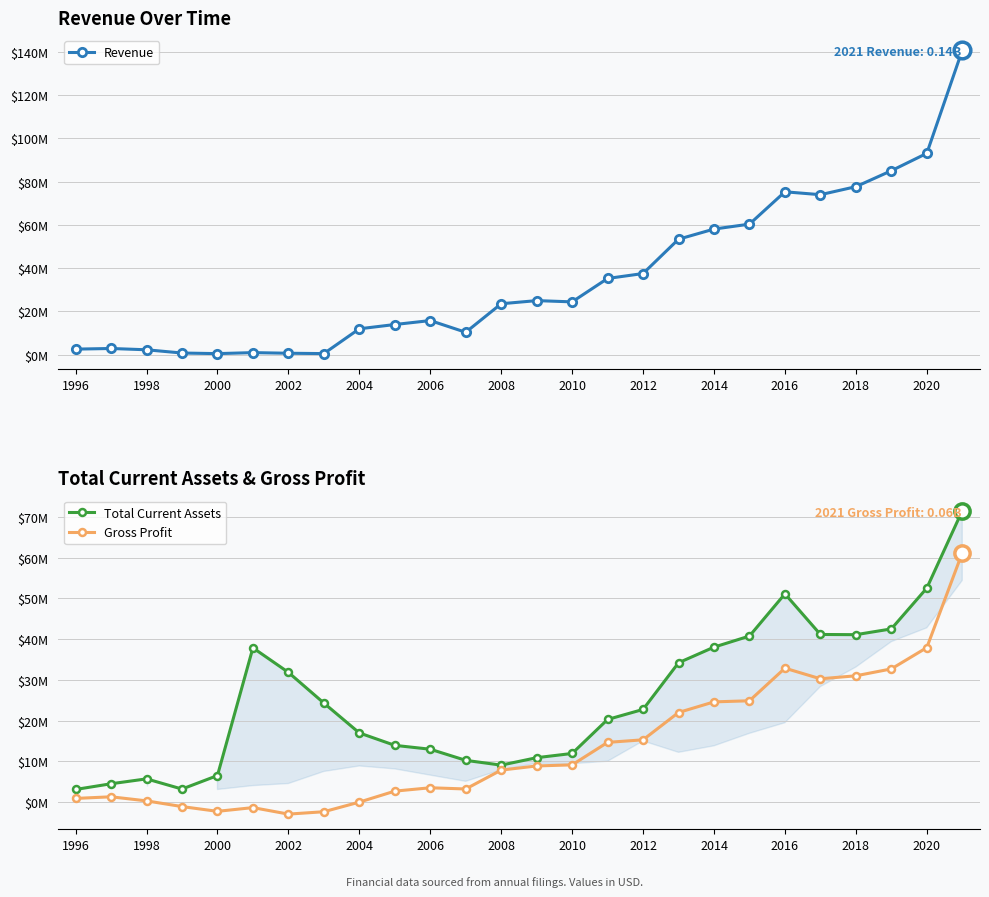

Which series changed the most between 2002 and 2018?

Revenue